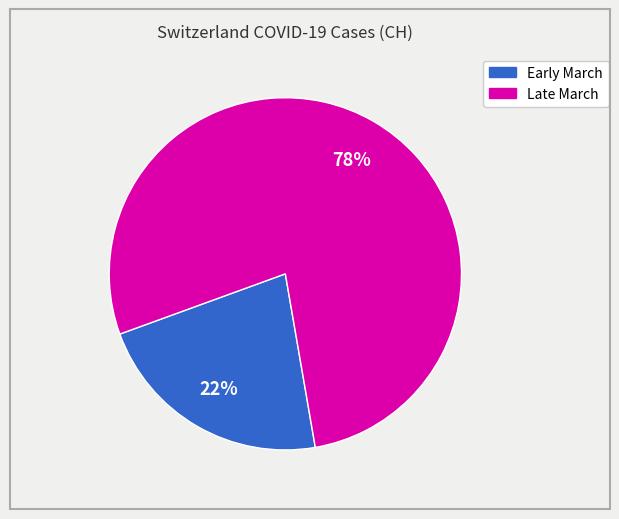

To the nearest percent, what is the difference between the largest and smallest slice percentages?

56%